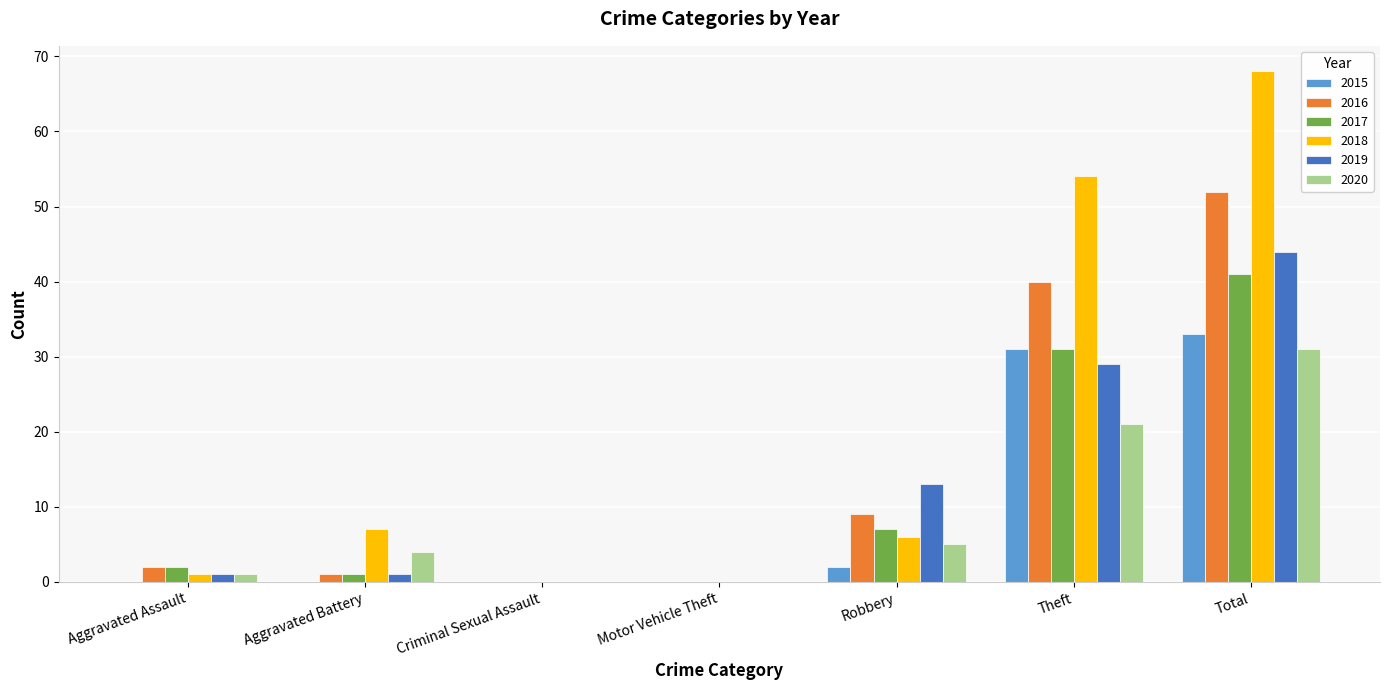

The value of 2015 at Theft is 10. True or false?

False